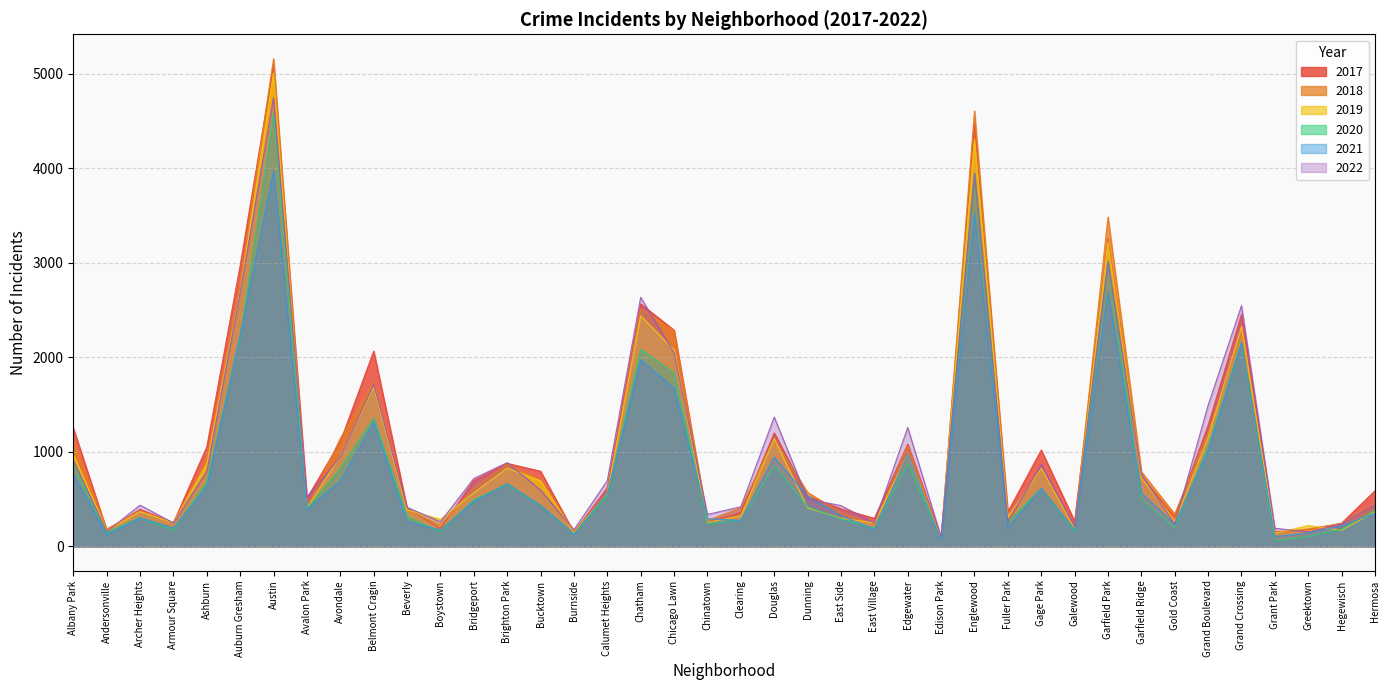

Read the 2020 value at Greektown, to the nearest 50.

100